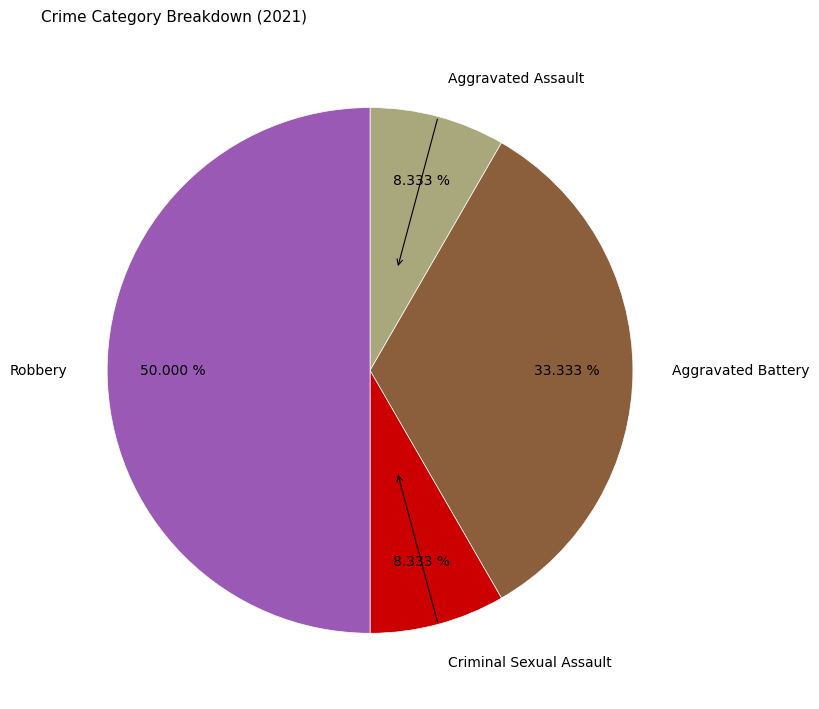

Between Aggravated Battery and Robbery, which is larger?

Robbery